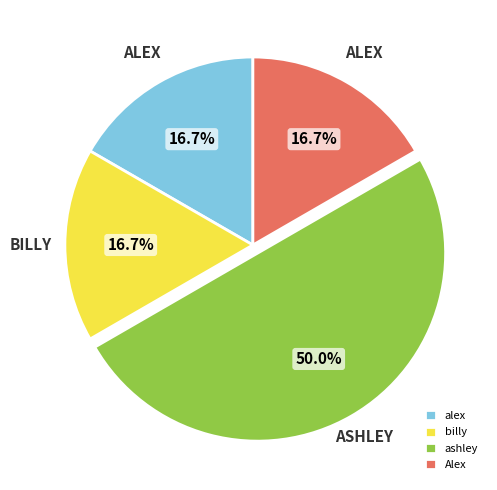

Which slice is the largest?

ashley